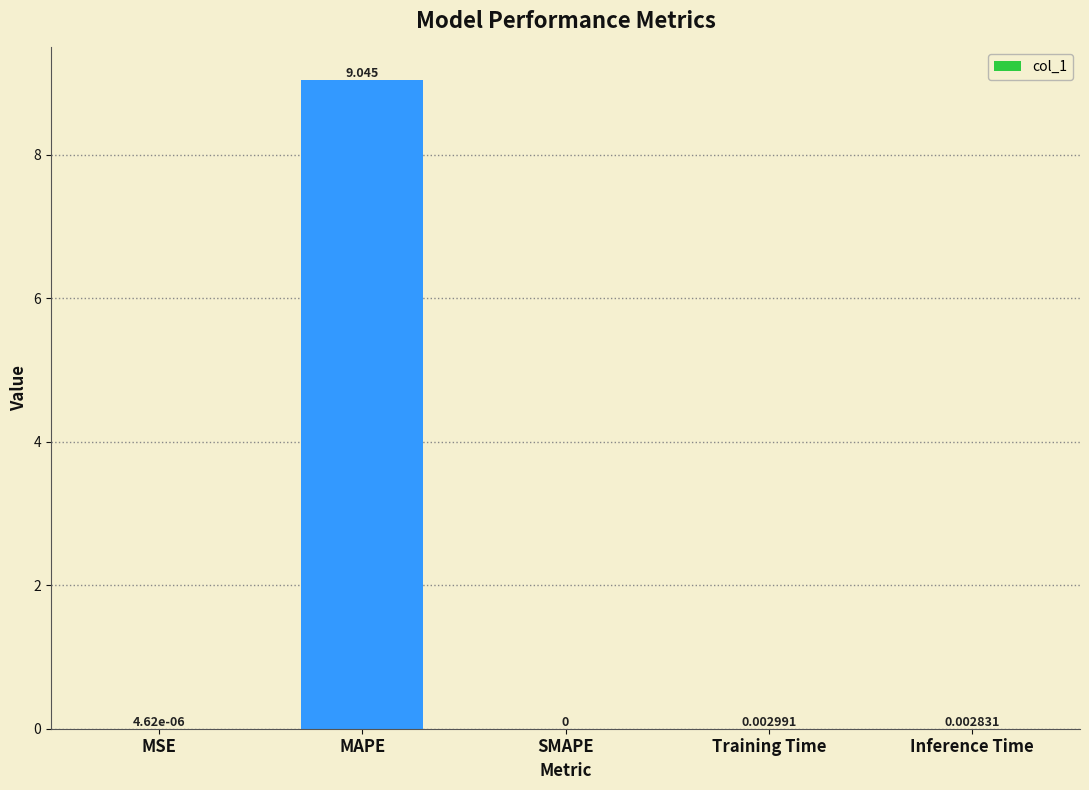

True or false: the data shows 0.0 at Inference Time.

True